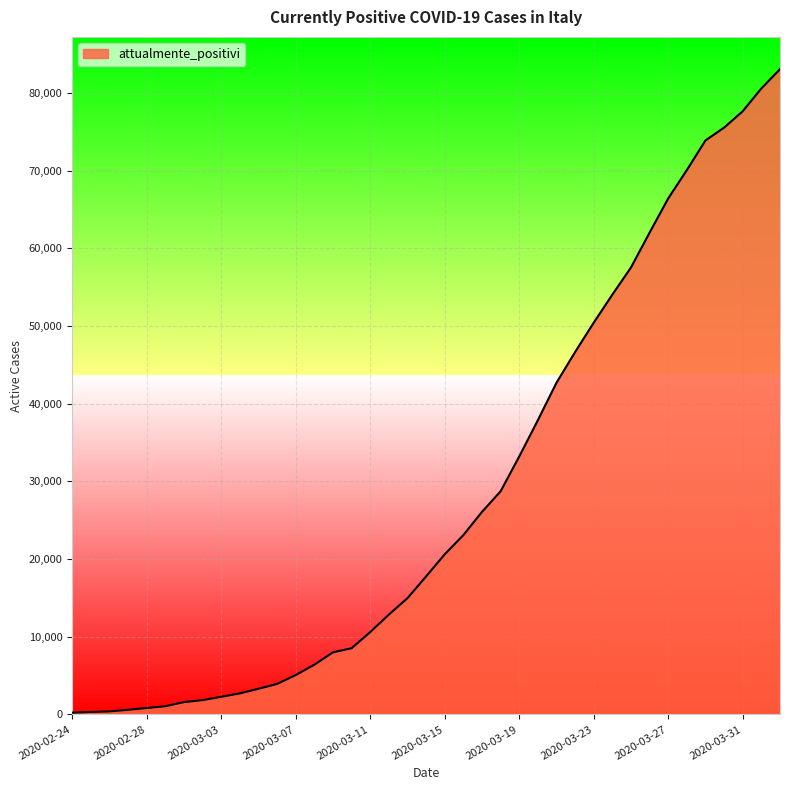

What is the maximum value shown in the chart?

83049